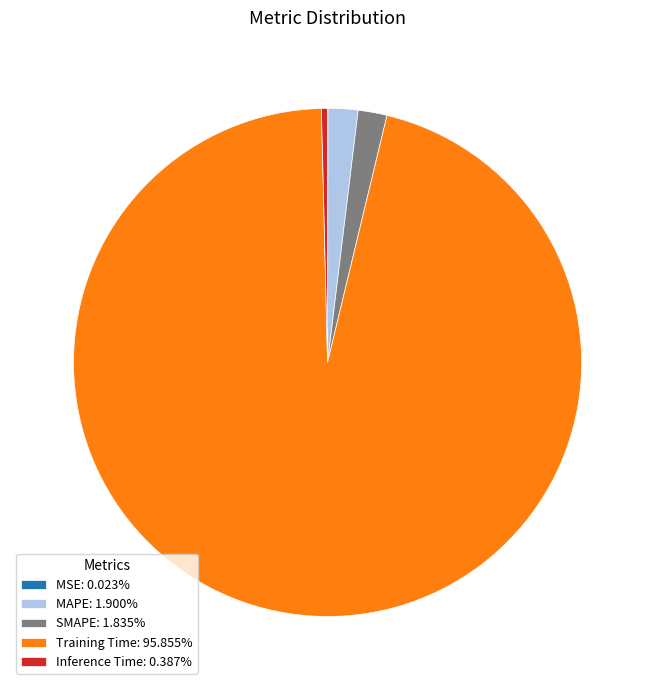

Does Inference Time: 0.387% represent more than half of the total?

No